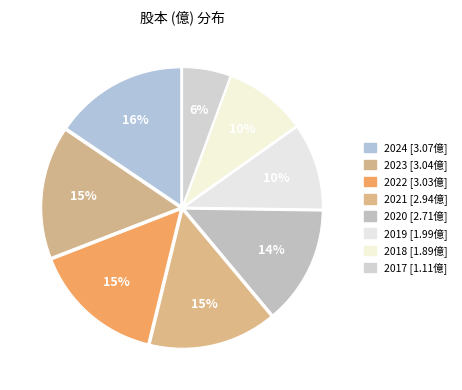

How many segments does this pie chart have?

8